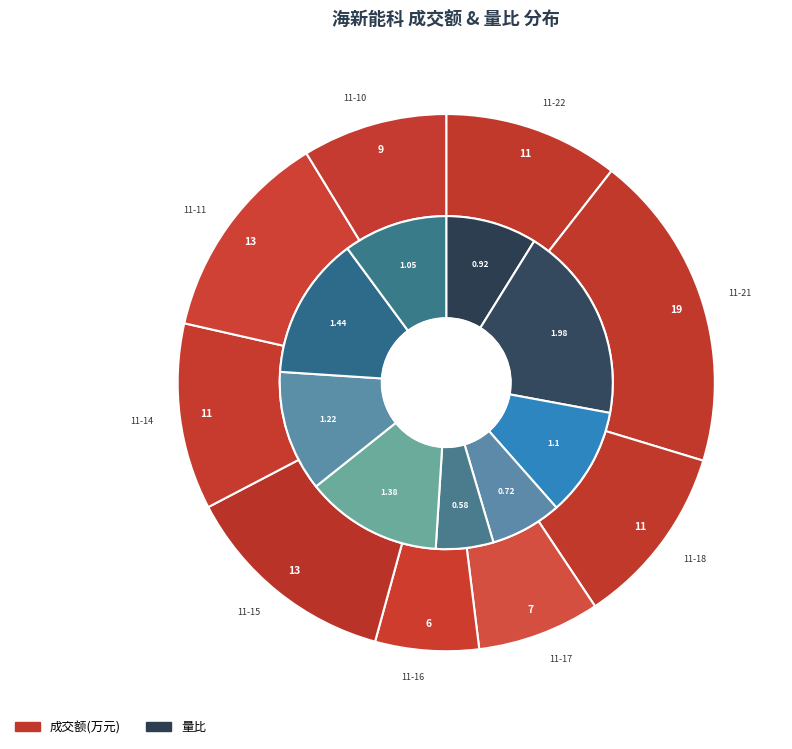

How many segments does this pie chart have?

9